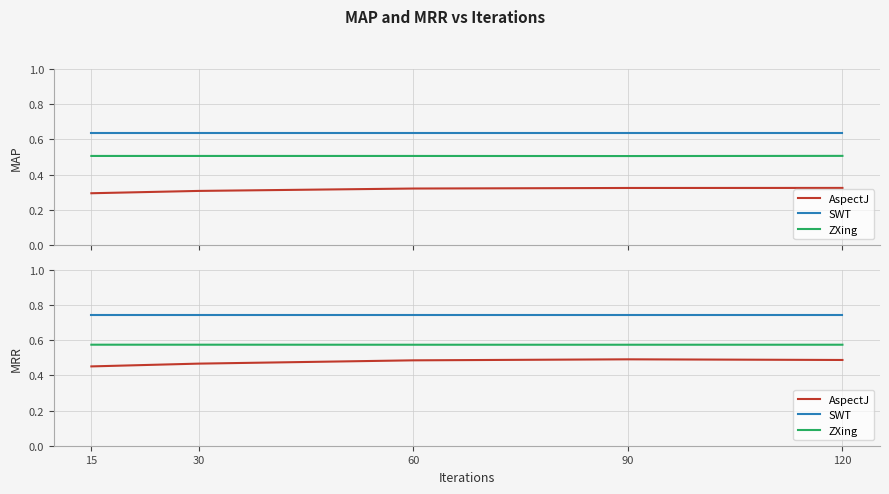

The ZXing series shows 0.6 at 60. True or false?

True